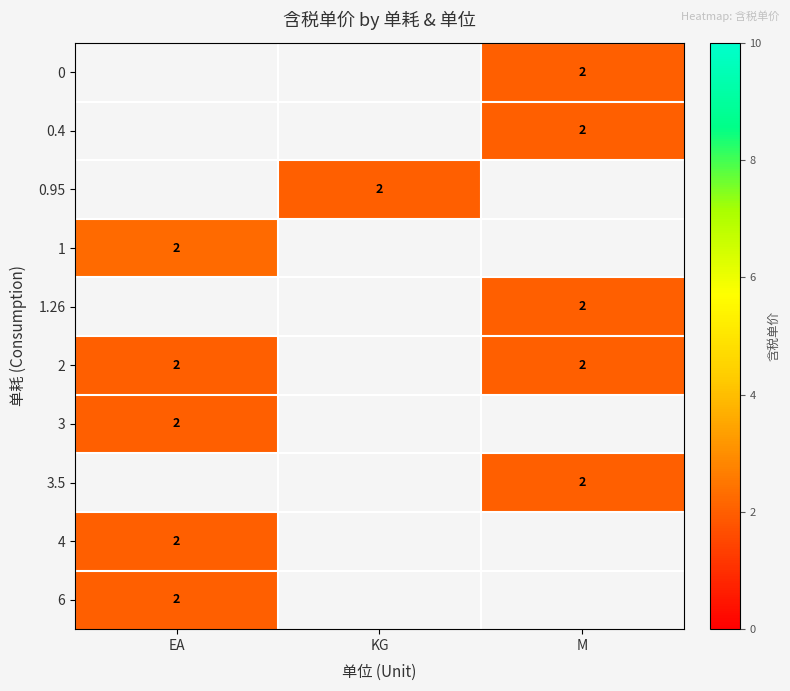

What is the maximum value shown in the chart?

2.3